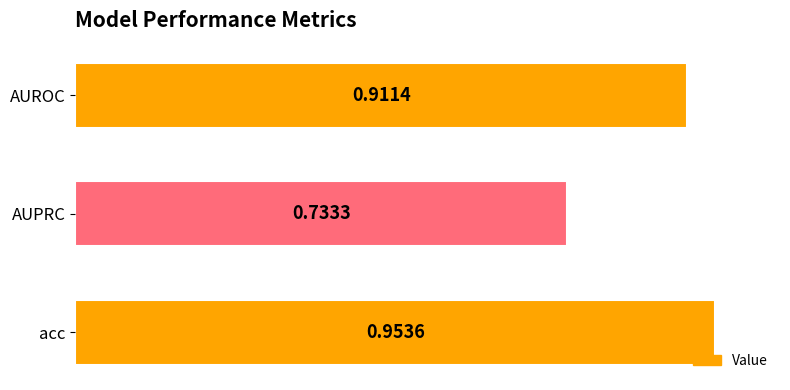

Between AUPRC and AUROC, which is larger?

AUROC